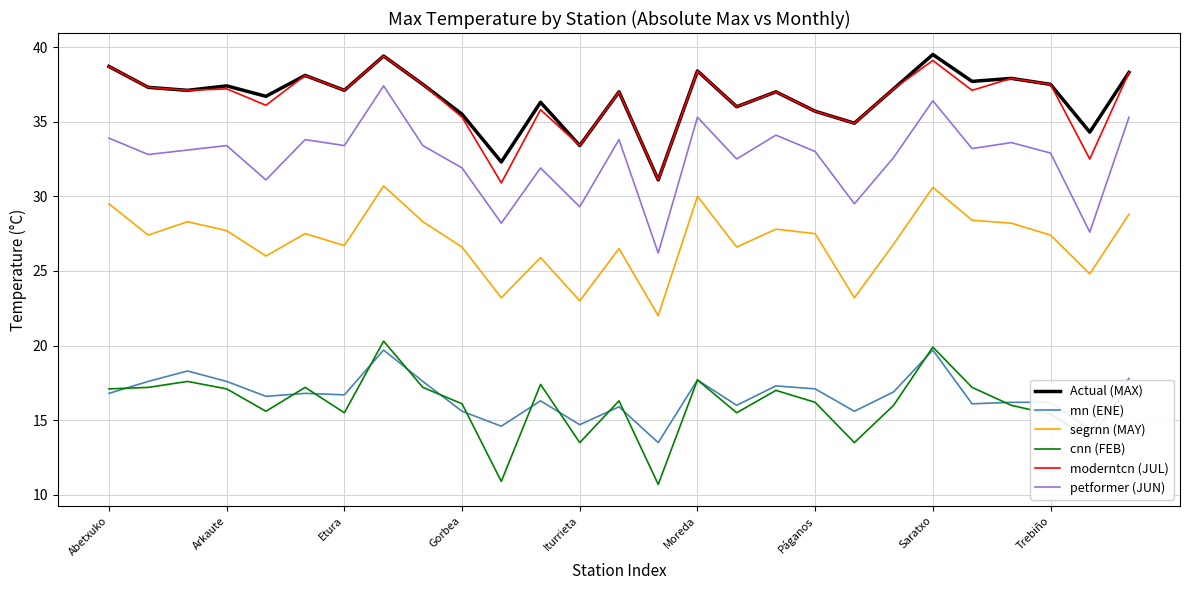

What is the highest value of the Actual (MAX) series?

39.5